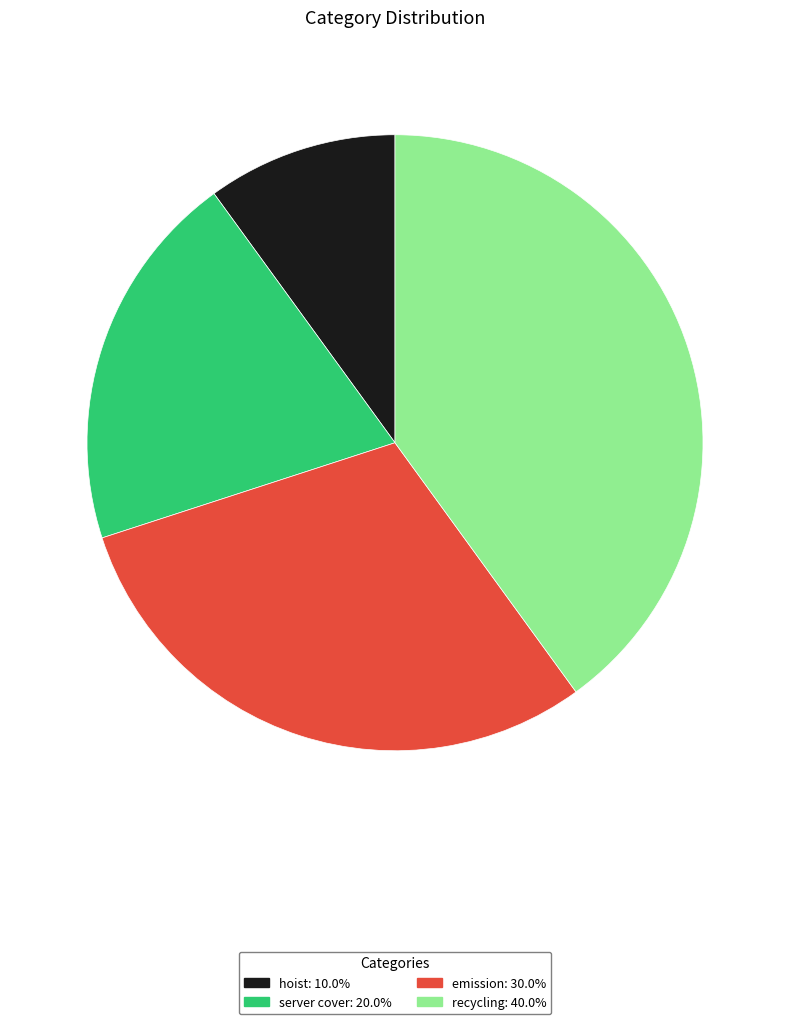

Is it true that server cover is 20% of the pie?

True